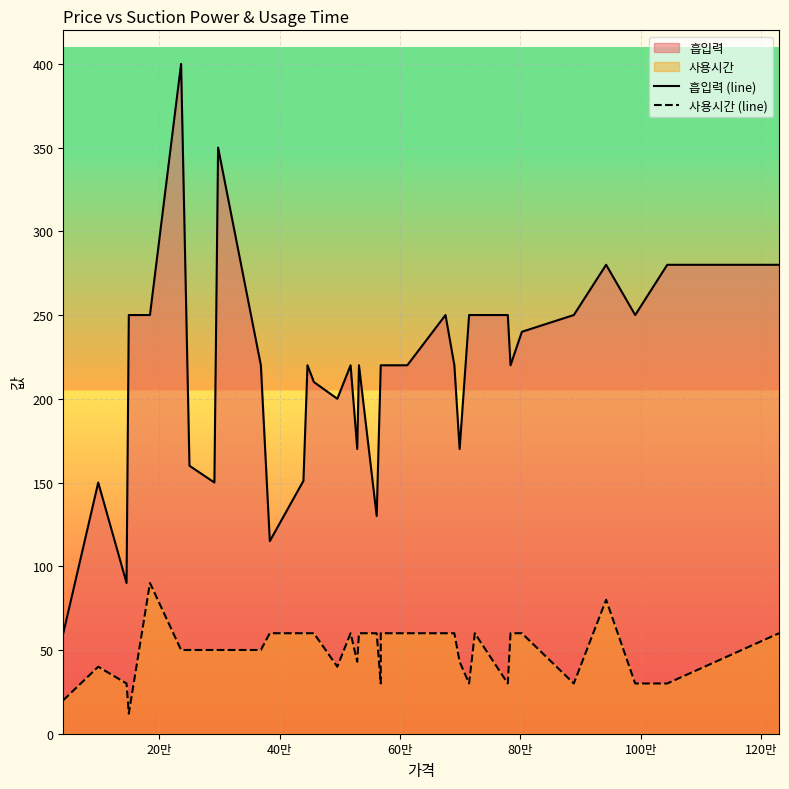

Which series has the widest spread of values?

흡입력 (line)